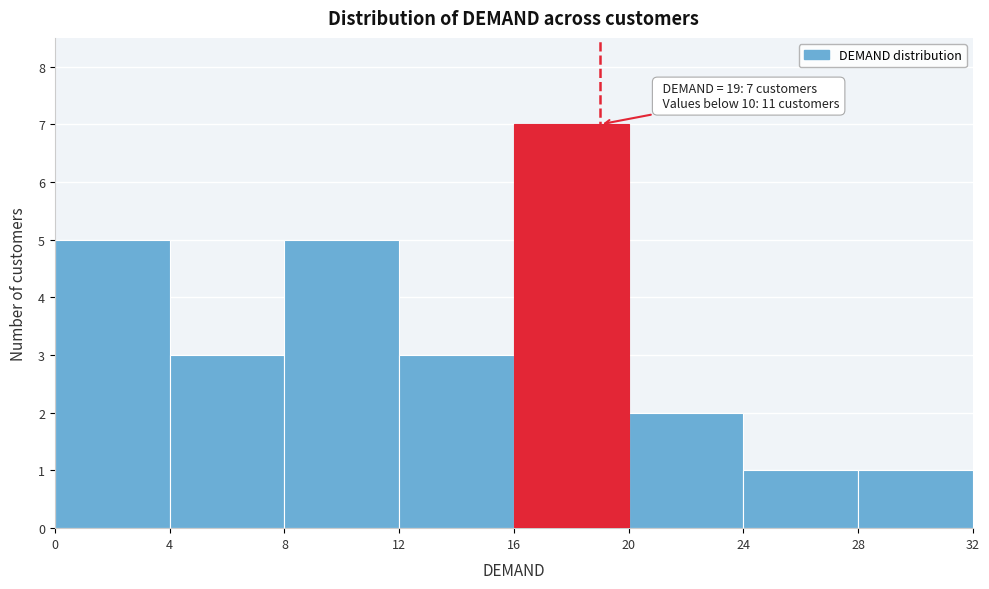

Which range on the x-axis has the tallest bar?

16 to 20